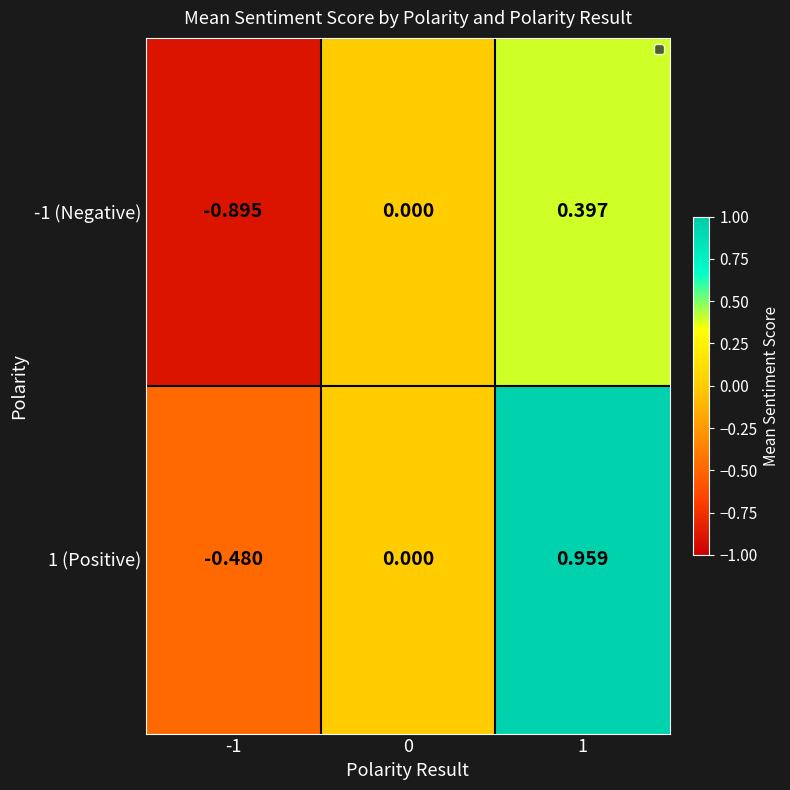

Is the value of -1 (Negative) at 1 greater than the value of 1 (Positive) at -1?

Yes